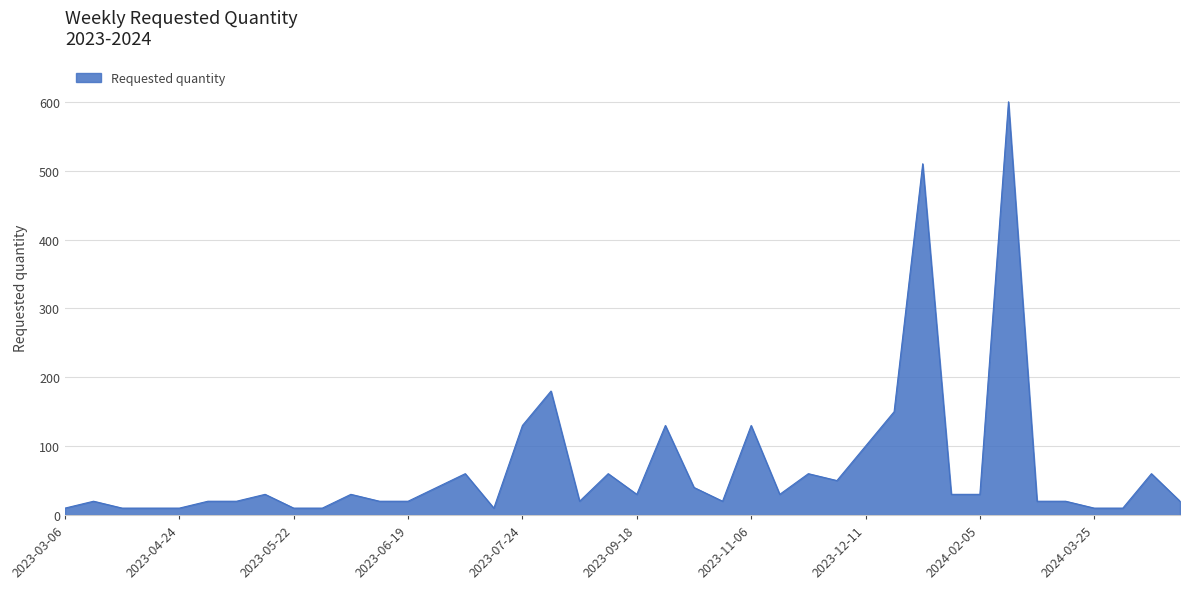

What is the difference between the maximum and minimum values?

590